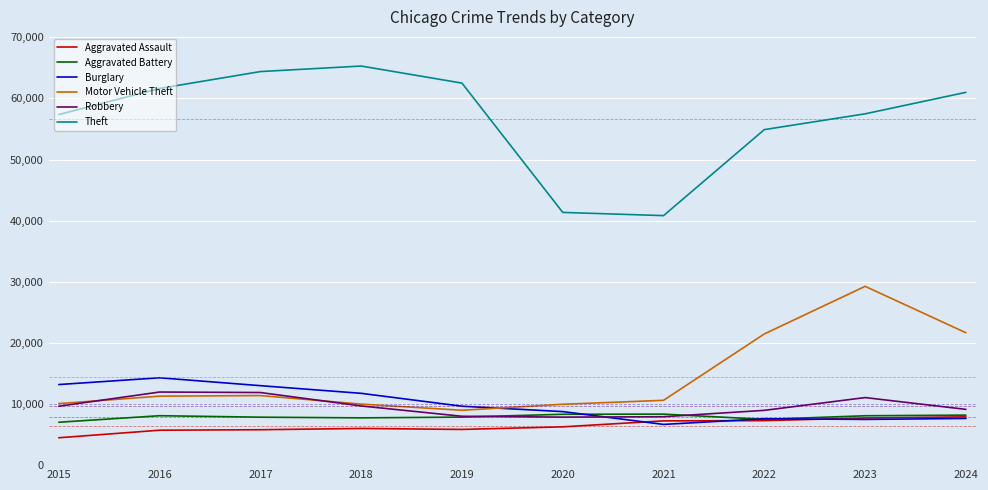

Is the value of Theft at 2015 greater than the value of Aggravated Assault at 2019?

Yes